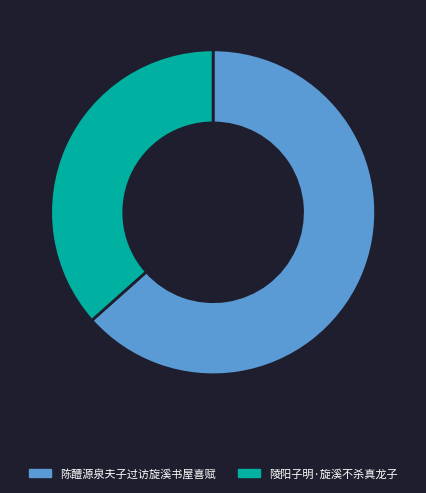

Count the number of slices in the pie.

2